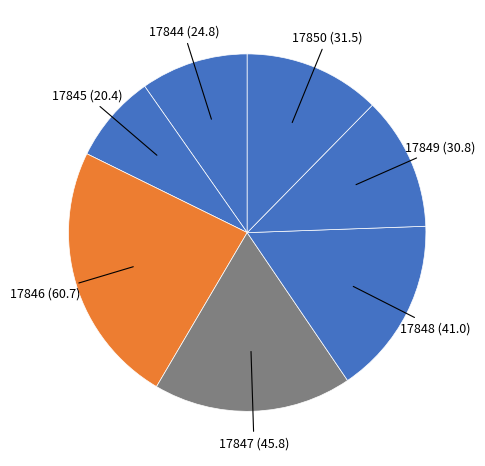

To the nearest percent, what is the difference between the largest and smallest slice percentages?

16%